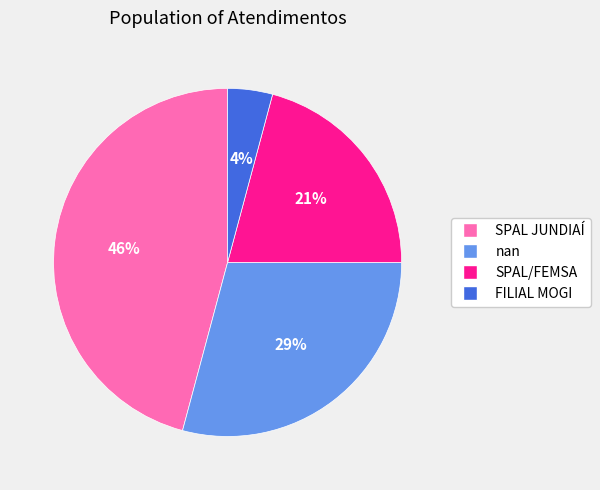

Count the number of slices in the pie.

4